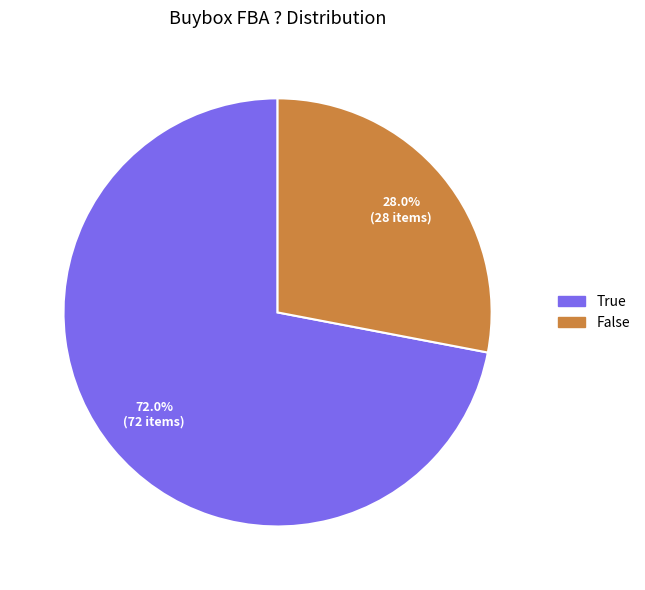

How much of the chart is everything except False?

72.0%